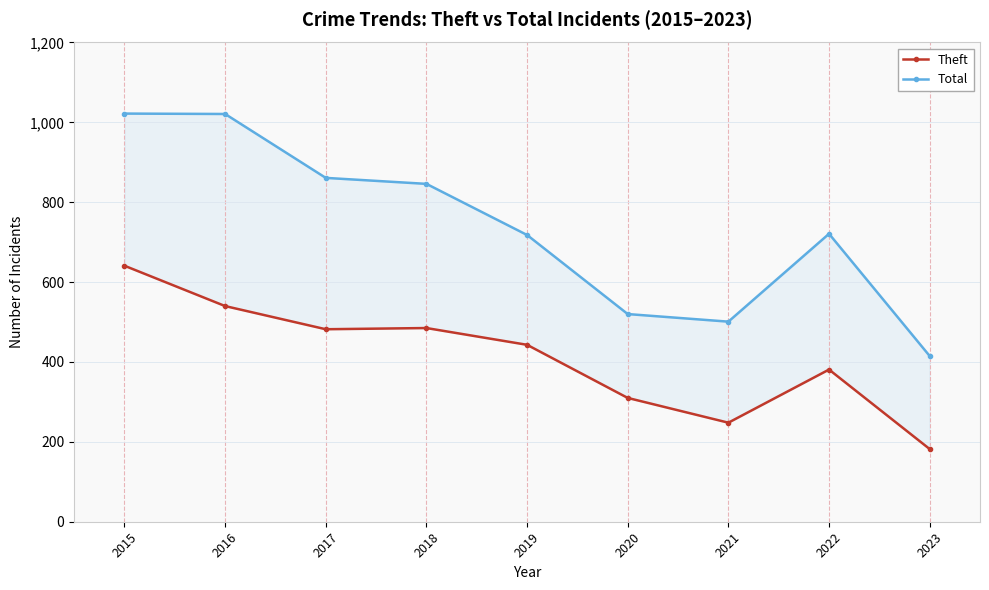

At which label is Theft closest to 411?

2022